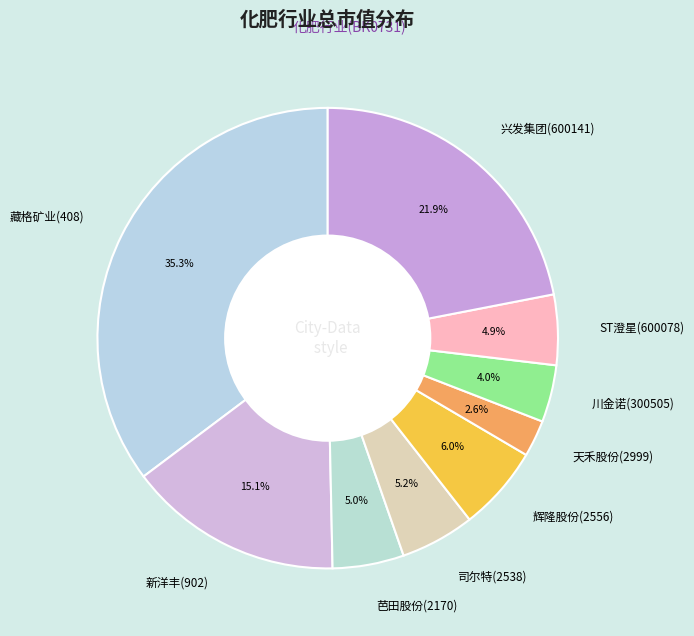

Is 辉隆股份(2556) the majority of the pie?

No